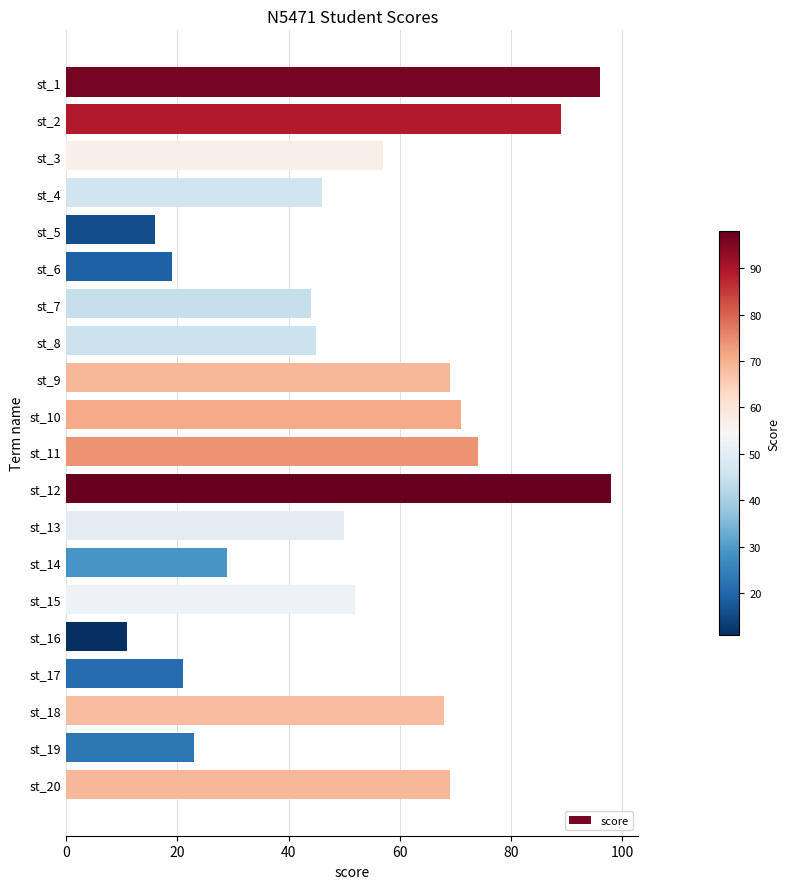

What is the average value?

52